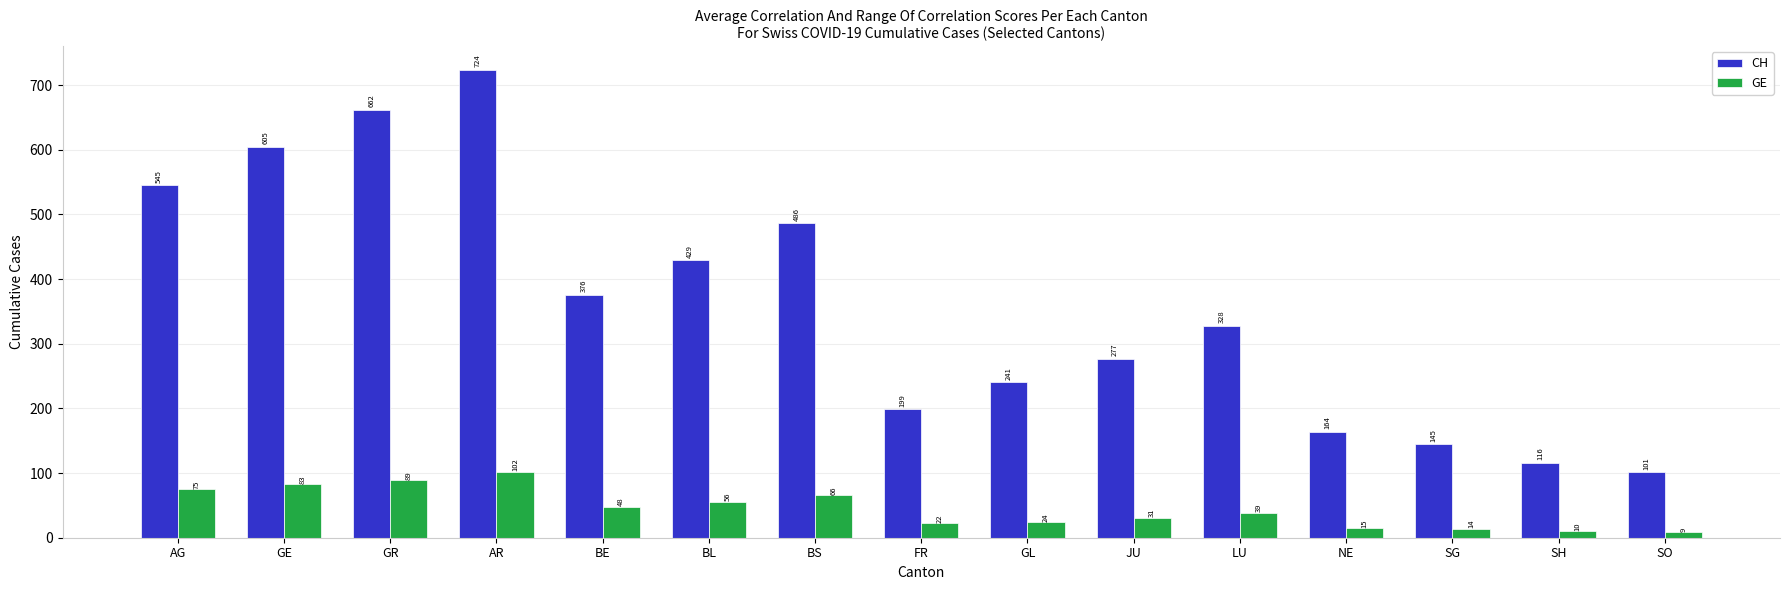

True or false: GE has a value of 22 at FR.

True